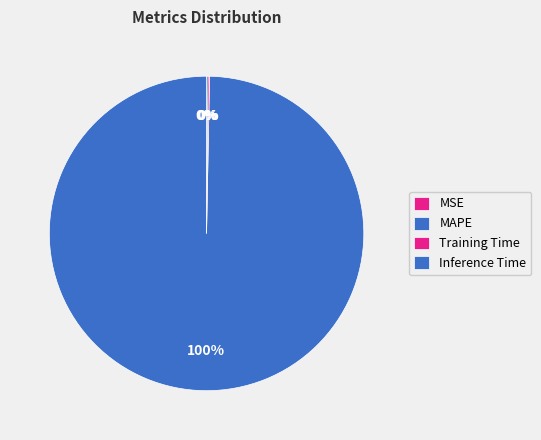

What percentage do Training Time and MAPE together represent?

99.8%